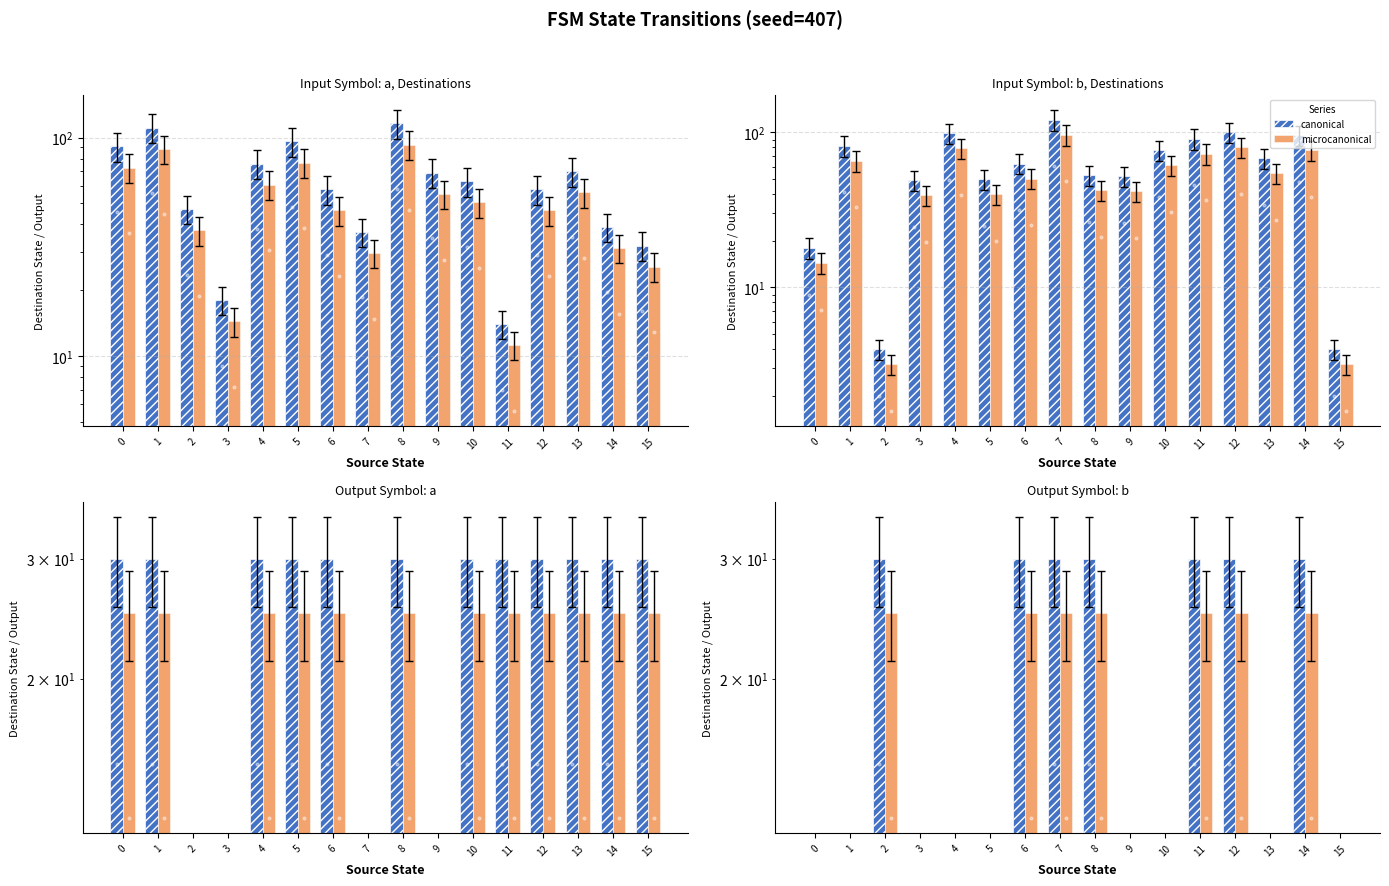

Between 14 and 5, which is larger?

14